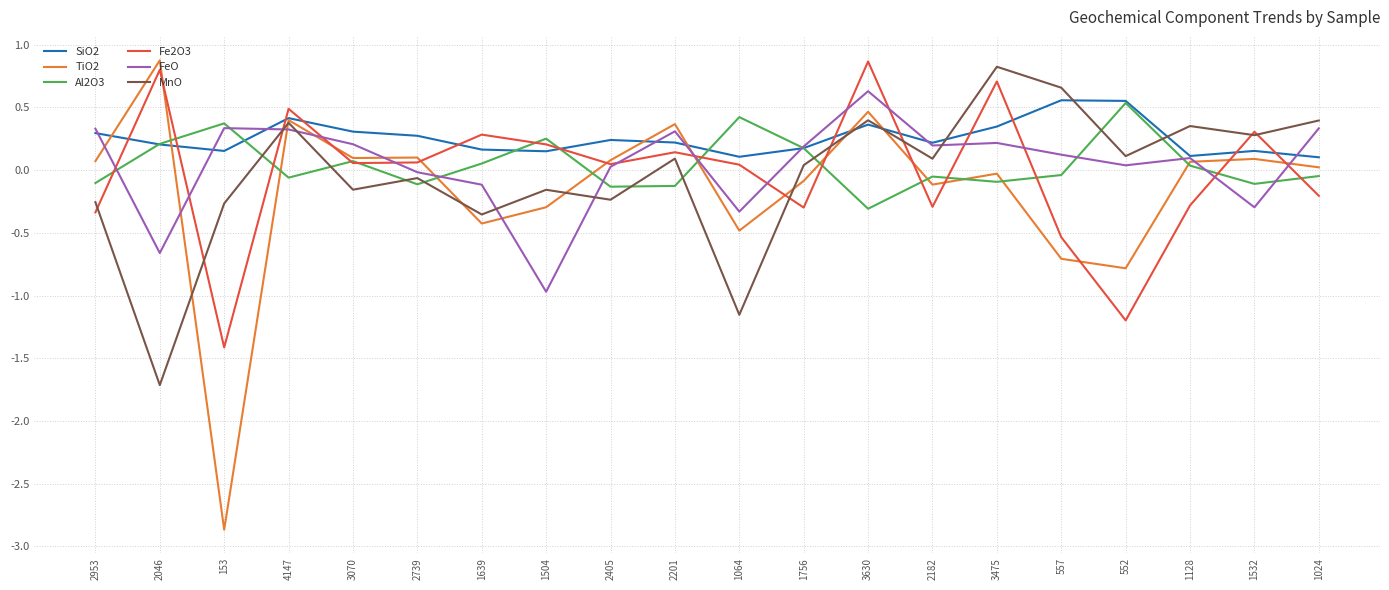

At how many categories does at least one series exceed -1?

20